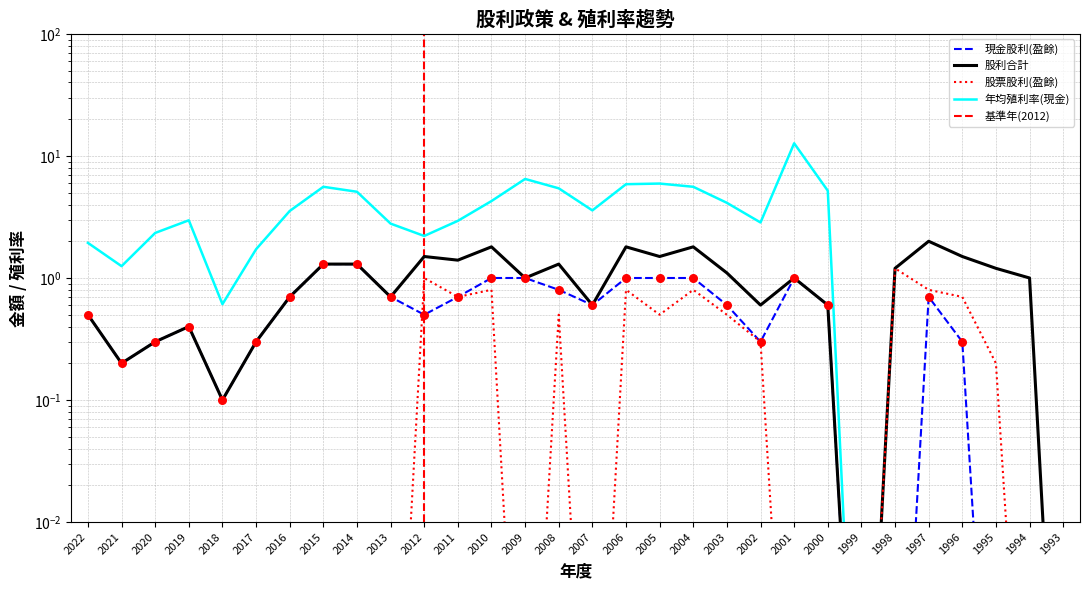

Which series has the largest total across all categories?

年均殖利率(現金)